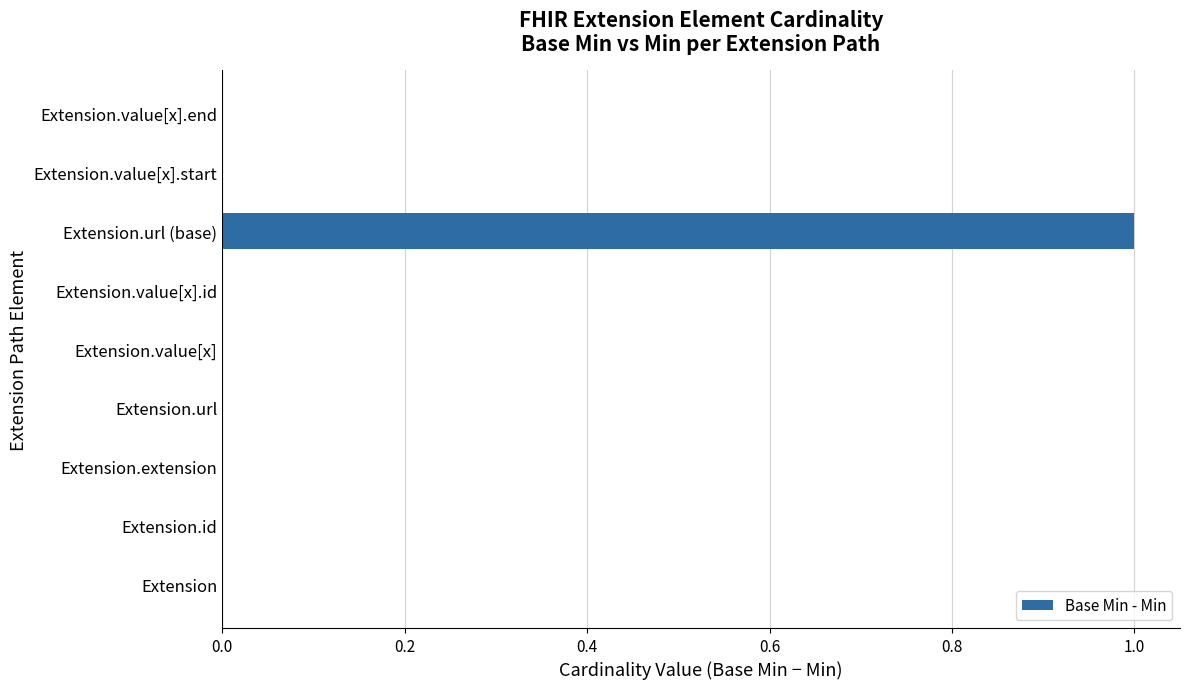

What is the greatest value displayed?

1